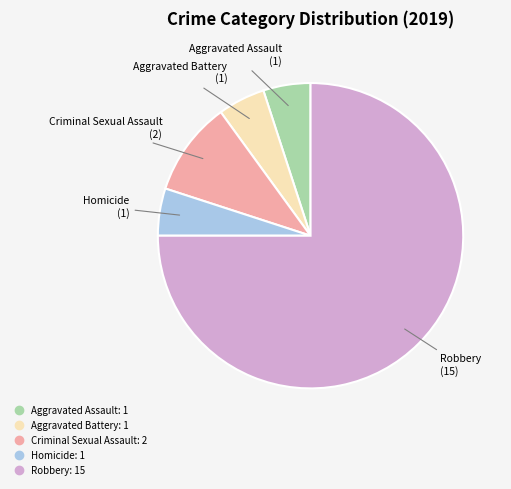

How many segments does this pie chart have?

5